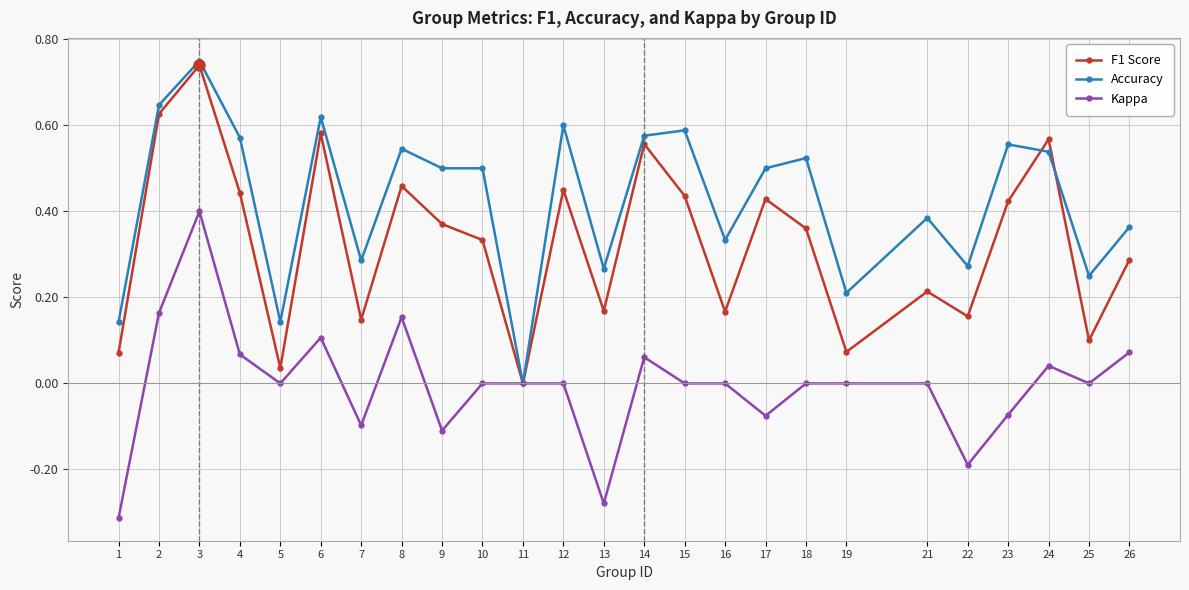

What is the sum of all F1 Score values?

8.2